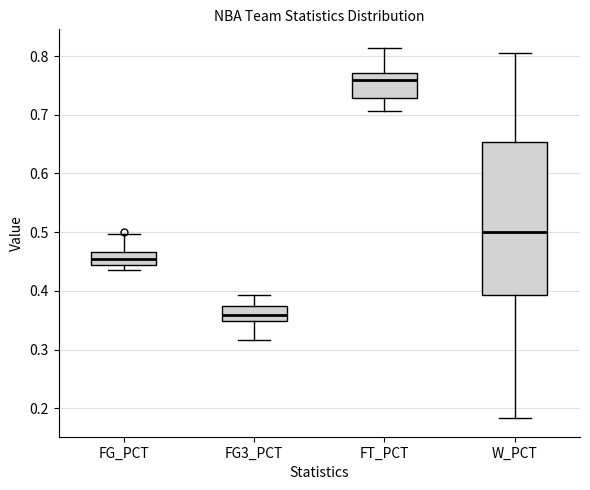

Which box's median line is the highest?

FT_PCT